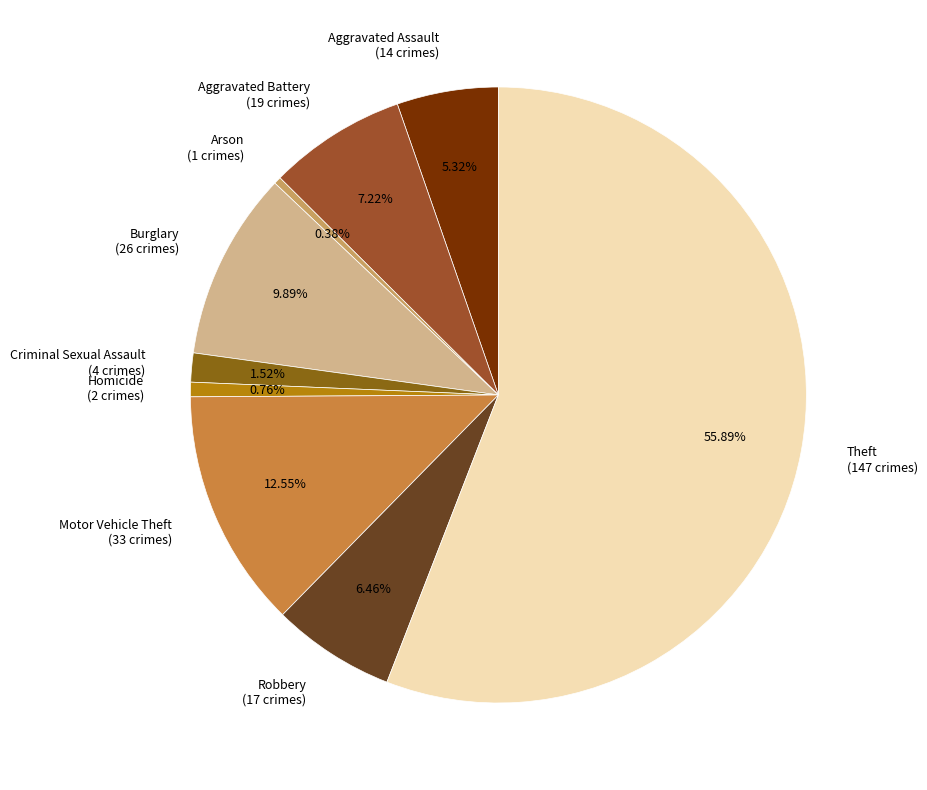

The Homicide slice represents 1% of the pie. True or false?

True